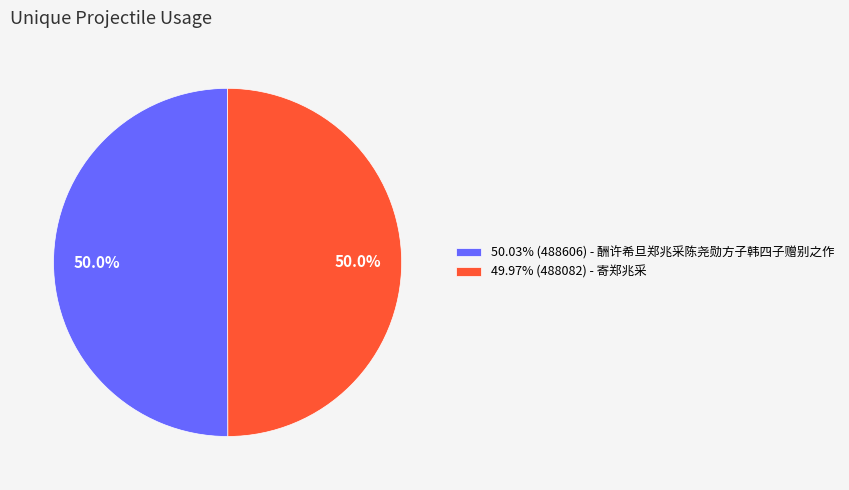

Count the number of slices in the pie.

2